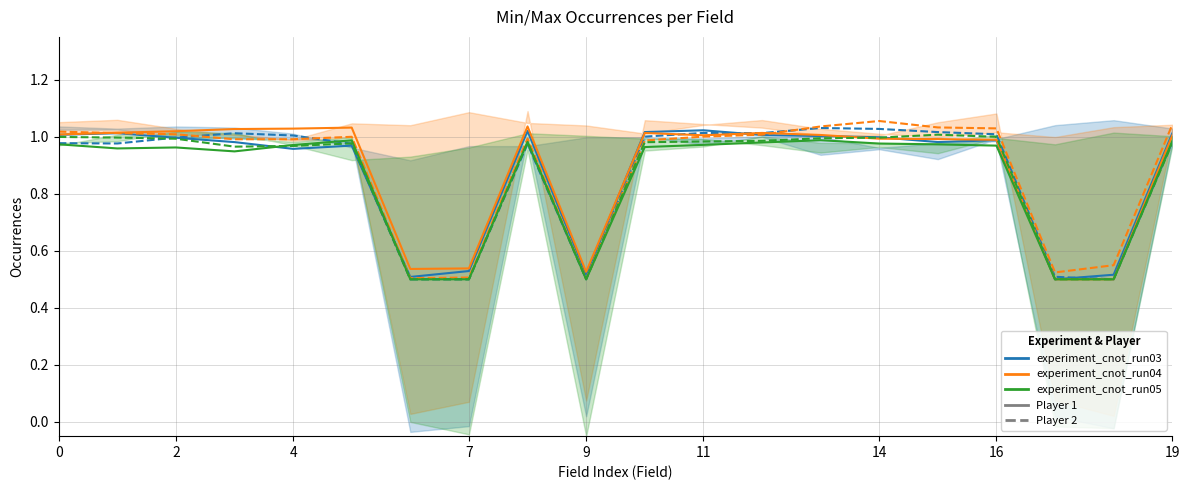

Which has a higher value, 10 or 14?

10